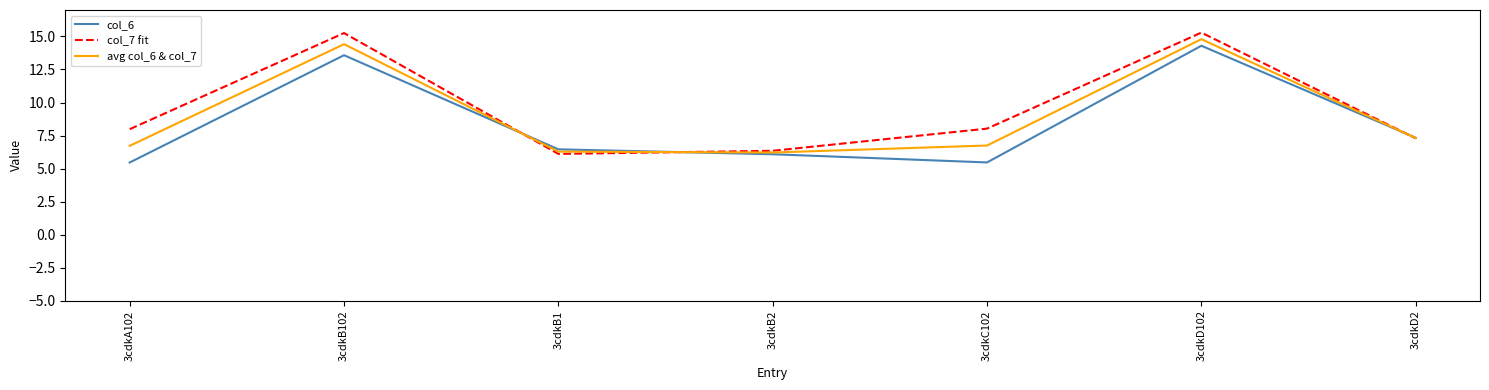

Which series has the largest range (max minus min)?

col_7 fit